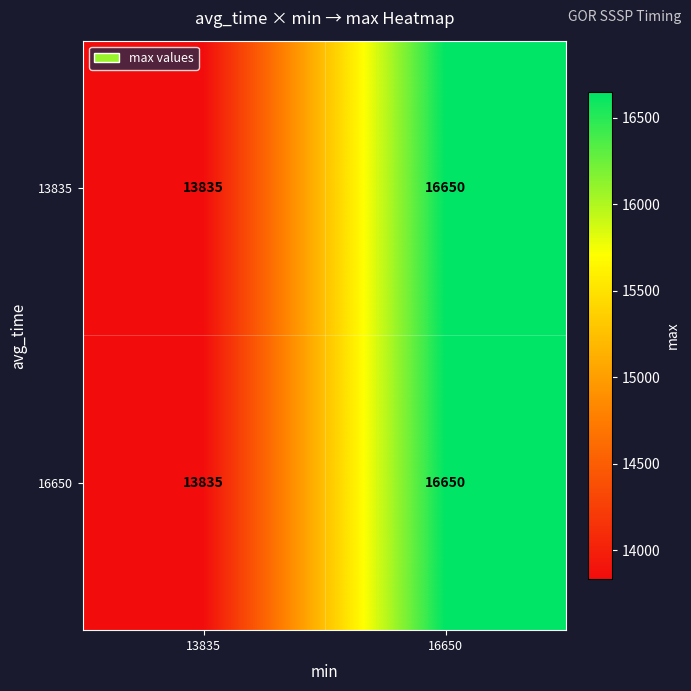

At which category does the chart reach its minimum across all series?

13835